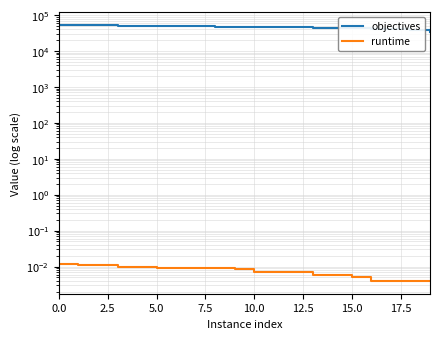

What is the label of the 18th point from the left?

17